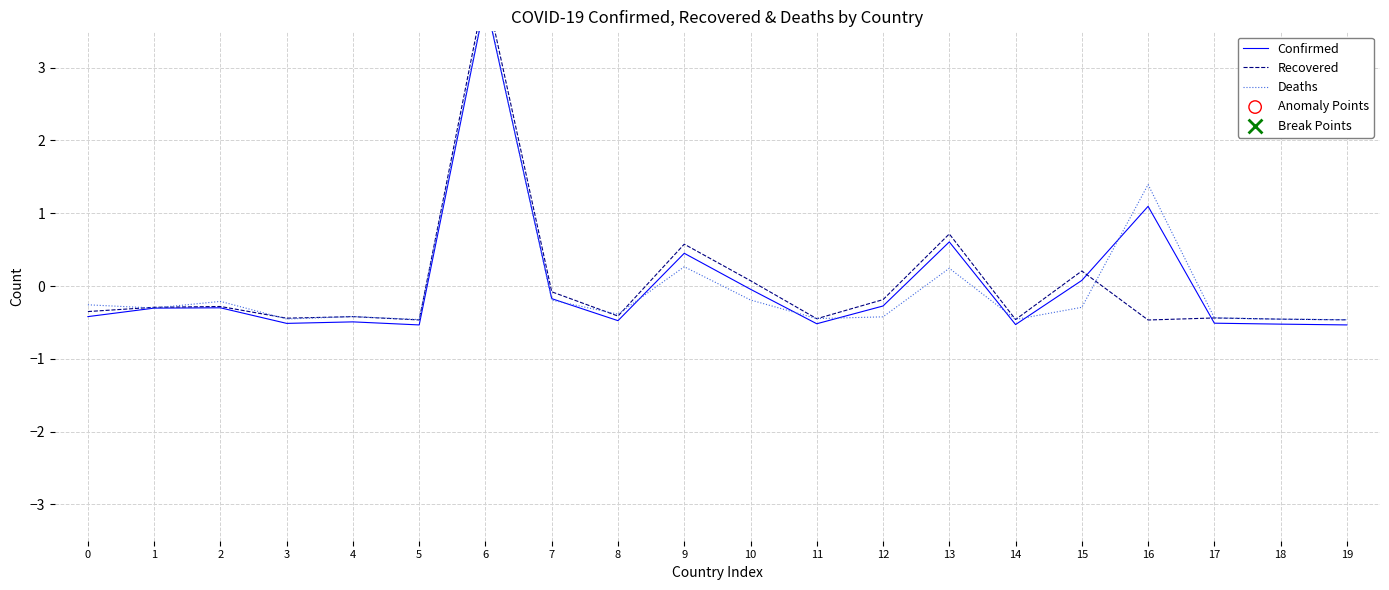

Which series reaches the minimum Y coordinate?

Confirmed